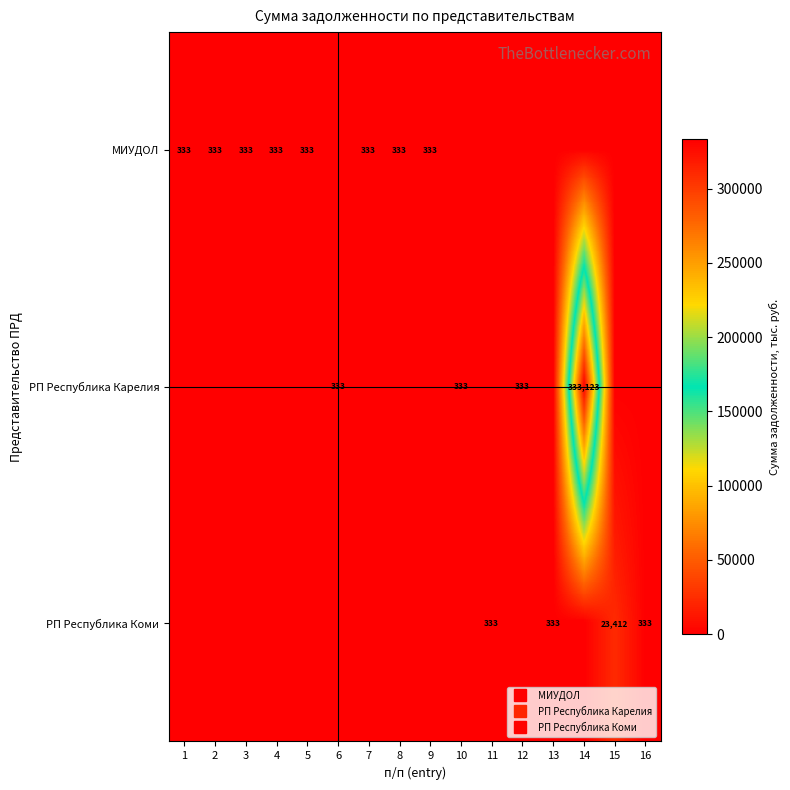

What is the total value across all series at 13?

333